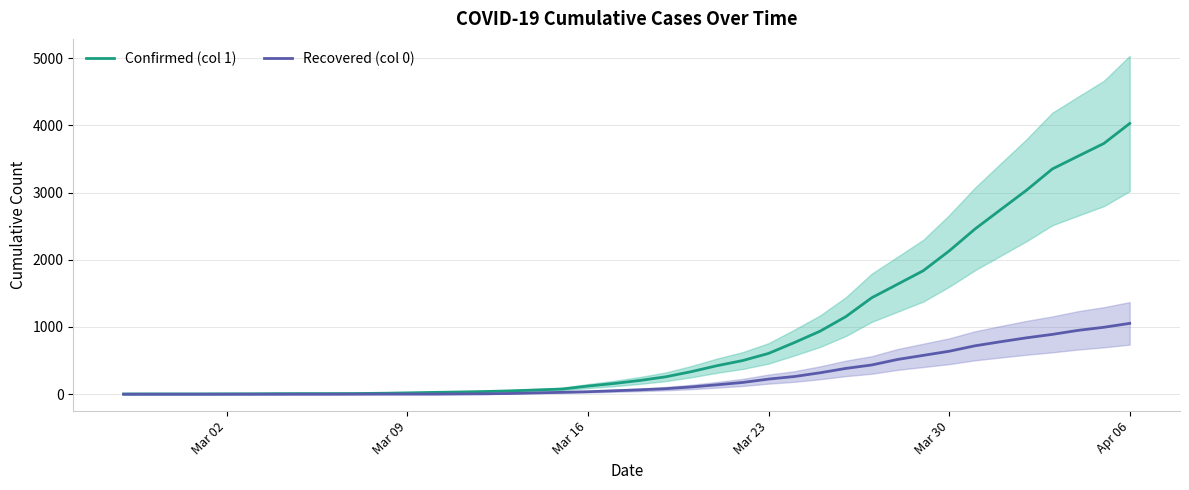

List the series in order of their overall mean, lowest first.

Recovered (col 0), Confirmed (col 1)